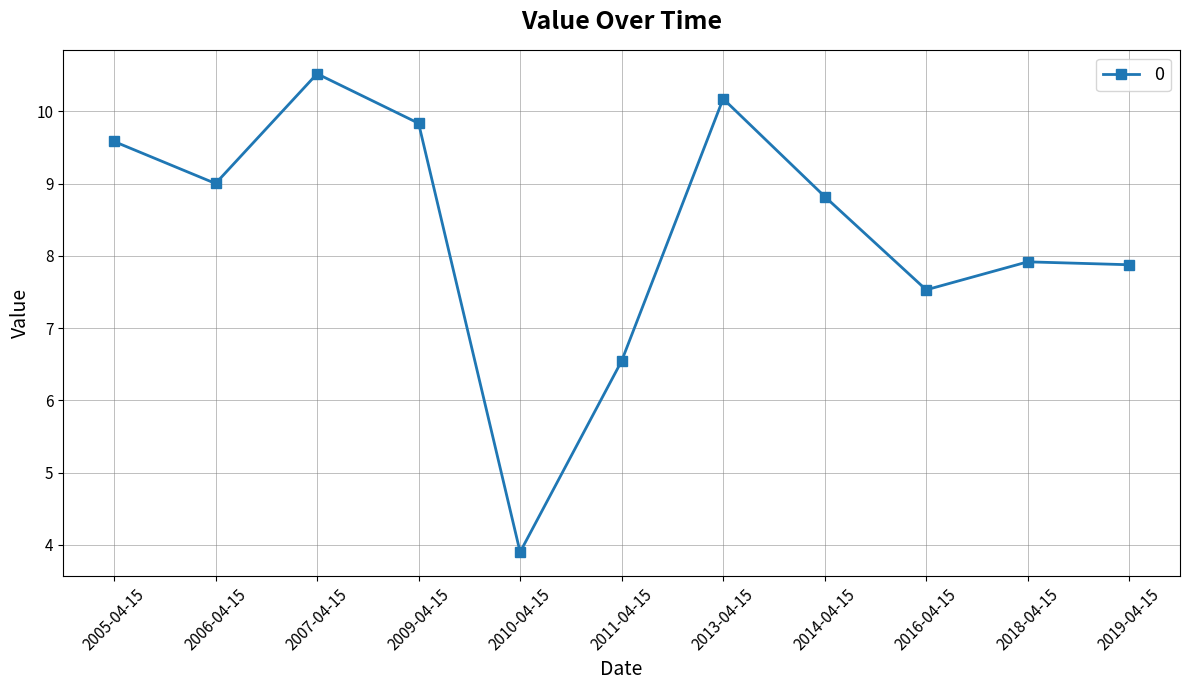

Which category has the highest value across all series?

2007-04-15